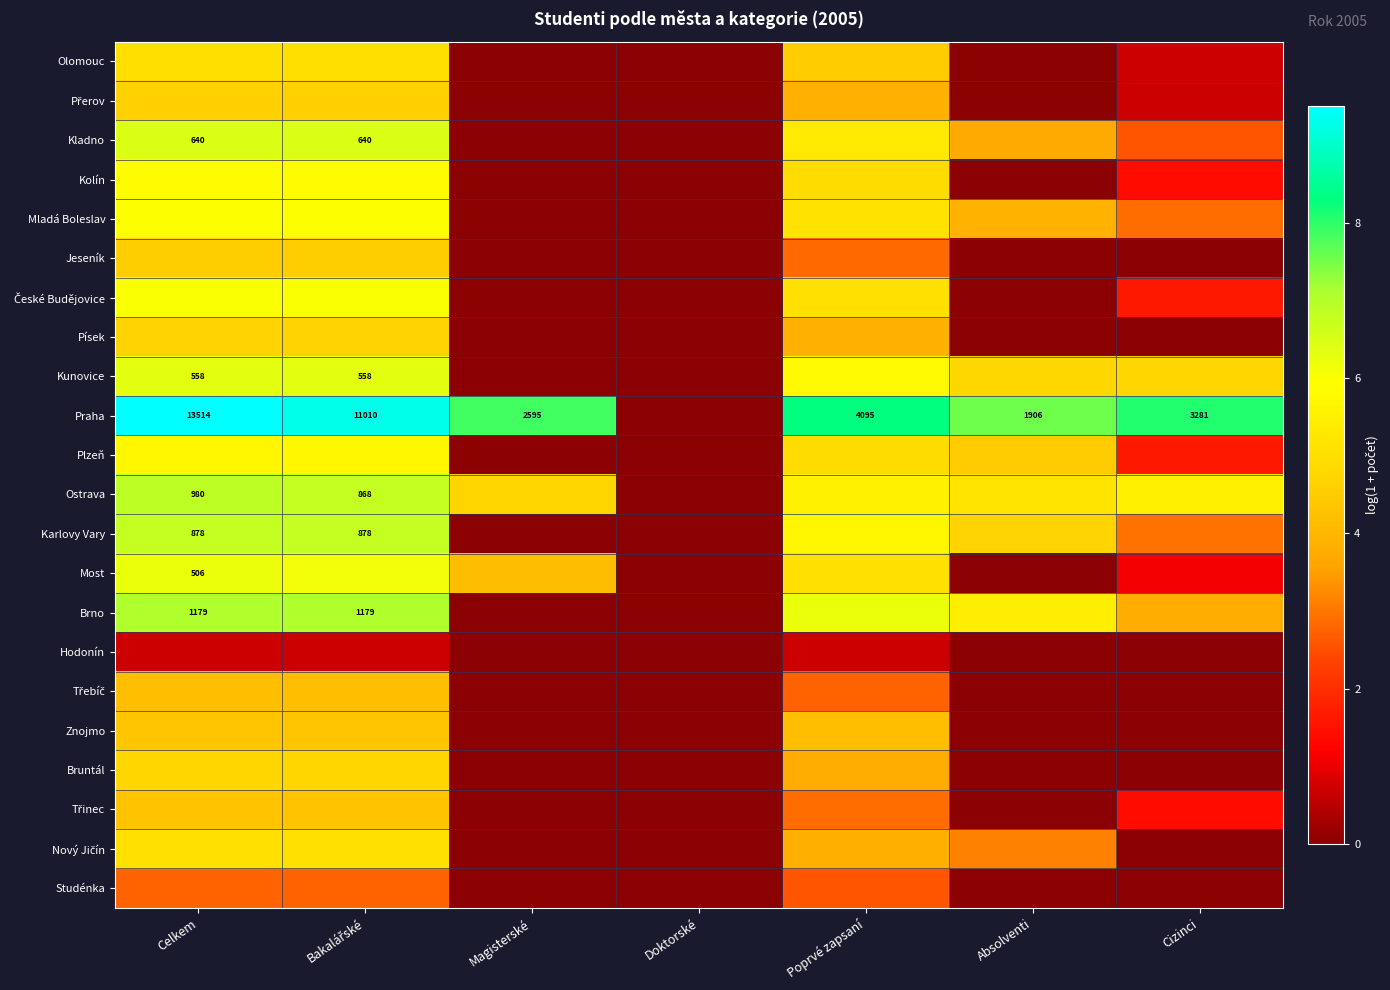

At how many categories does at least one series exceed 2?

6